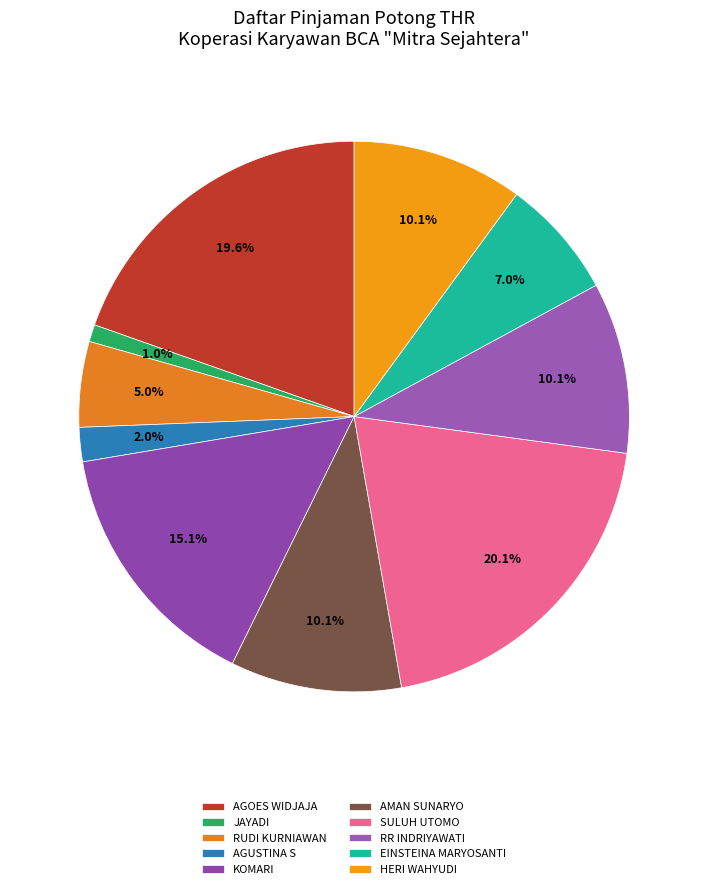

To the nearest percent, what is the average slice percentage?

10%